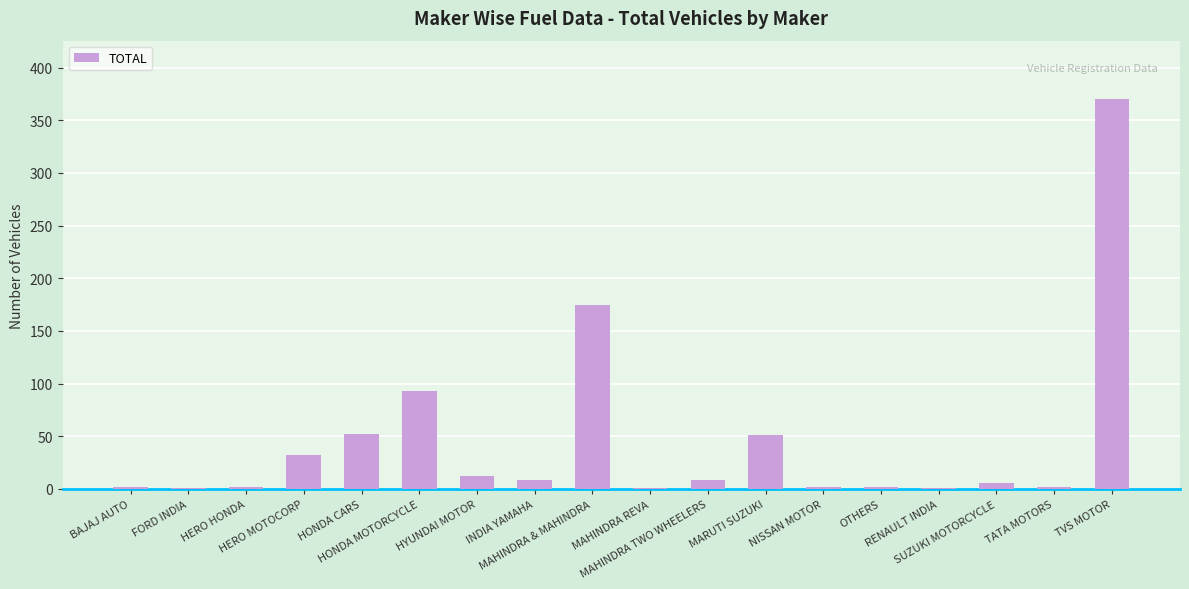

How many distinct data groups are displayed?

1